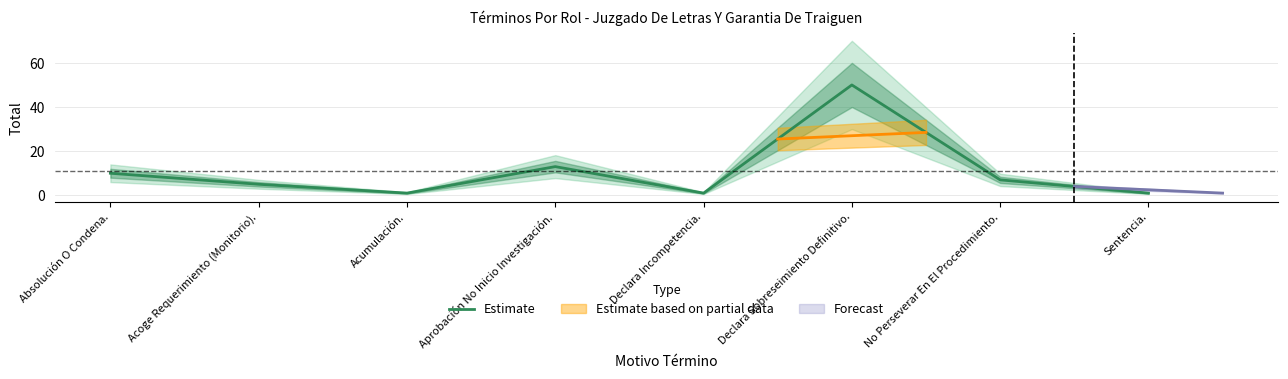

Where is the data nearest to the value 25?

Aprobación No Inicio Investigación.